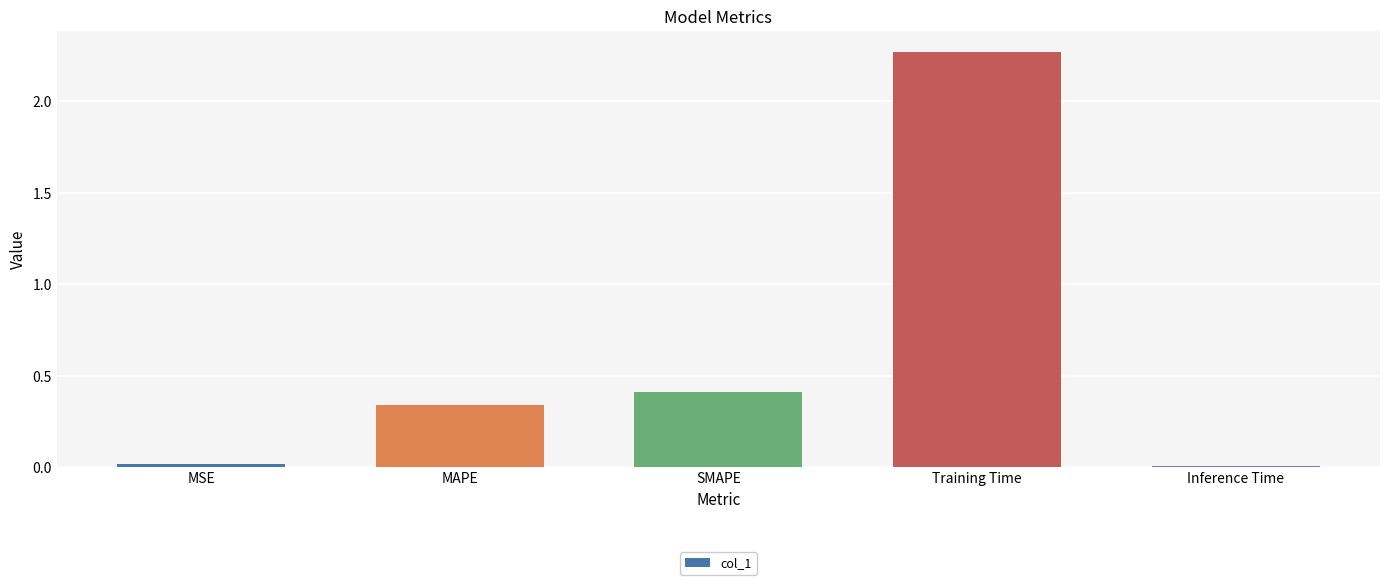

The chart shows a value of 0.0 at MSE. True or false?

True